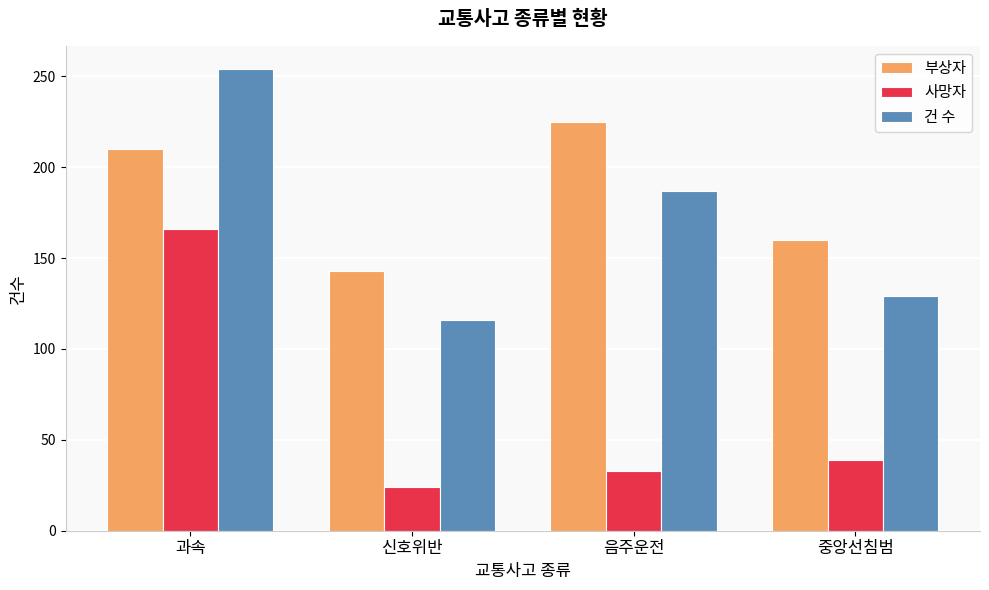

Is it true that 사망자 equals 166 at 과속?

True